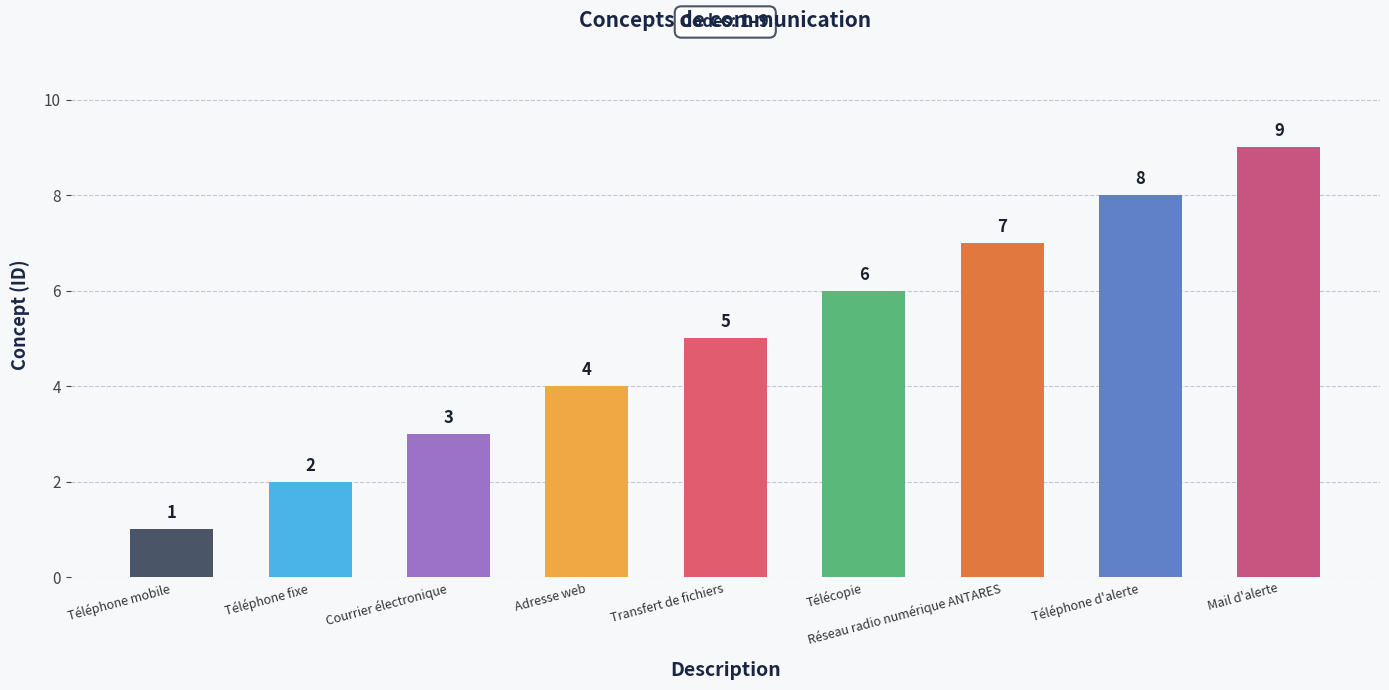

List the labels in order of value, largest first.

Mail d'alerte, Téléphone d'alerte, Réseau radio numérique ANTARES, Télécopie, Transfert de fichiers, Adresse web, Courrier électronique, Téléphone fixe, Téléphone mobile